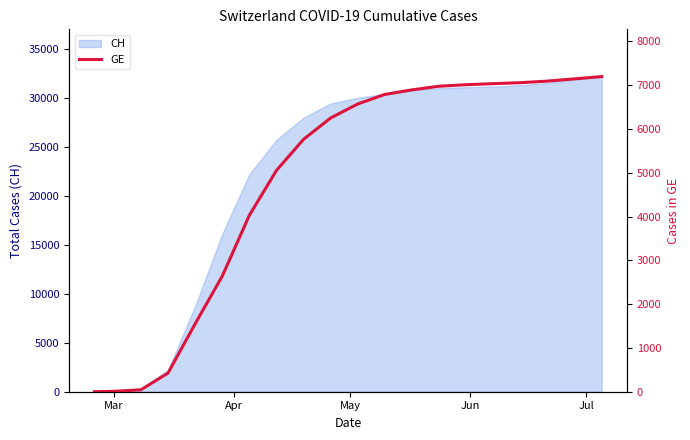

What is the maximum value for CH?

32142